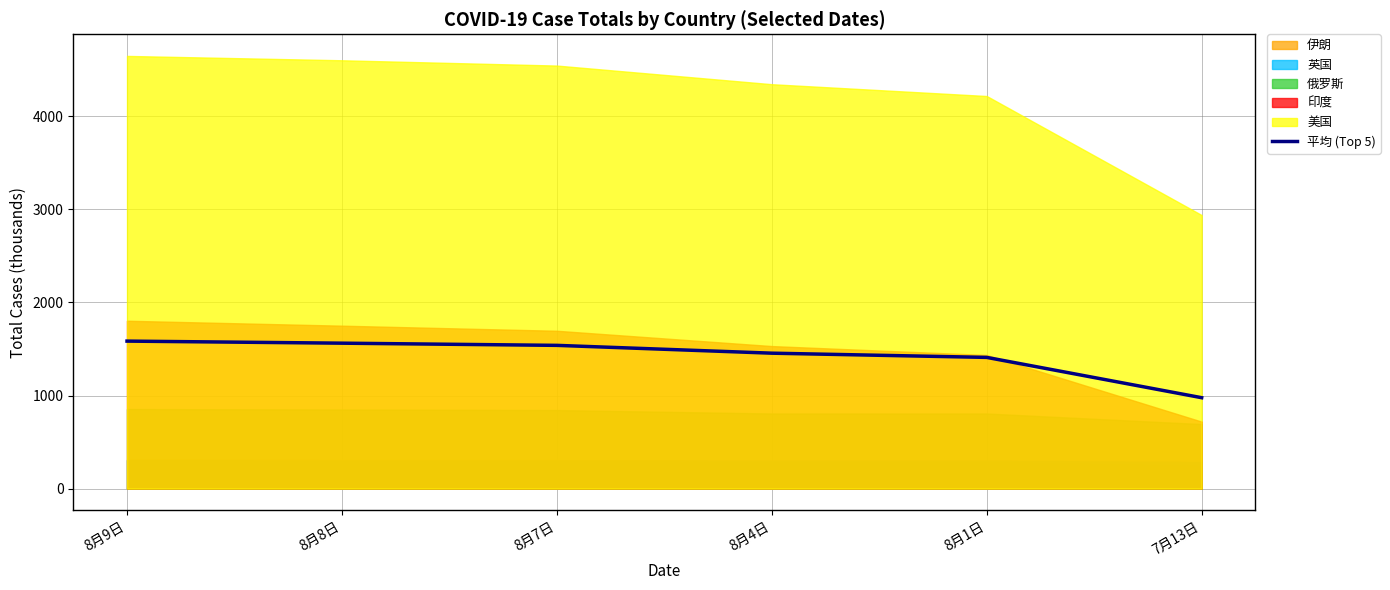

At which label does the data first exceed 1539?

8月9日